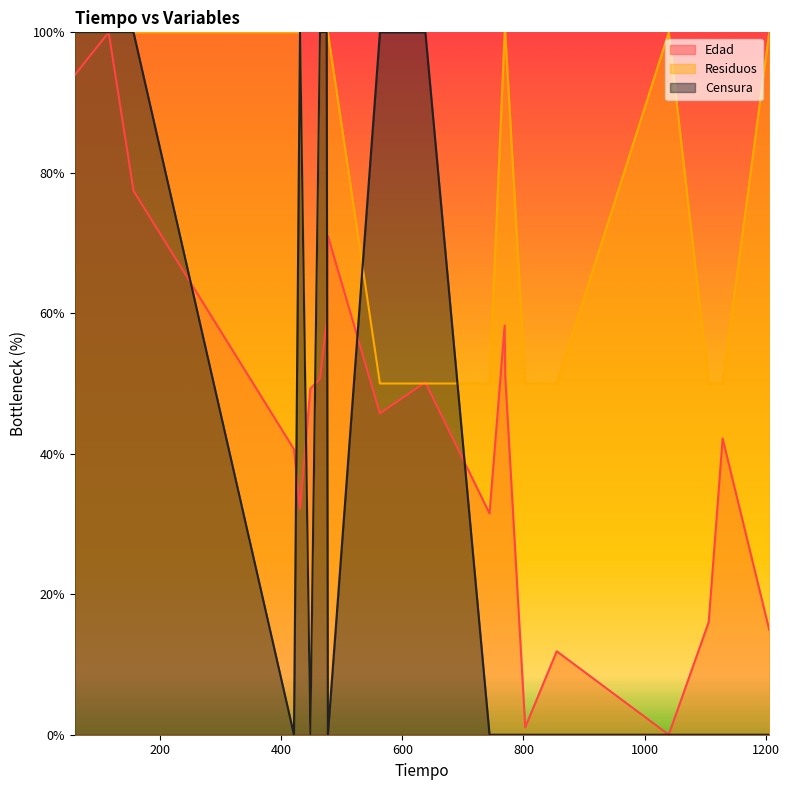

Is the value of Residuos at 855 greater than the value of Censura at 156?

No